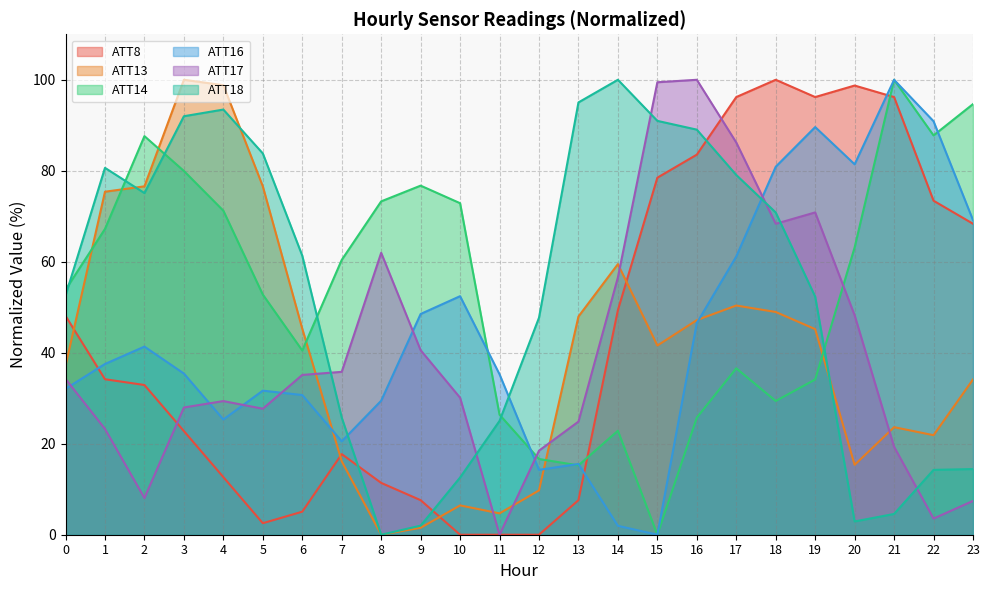

How many lines are shown in the chart?

6